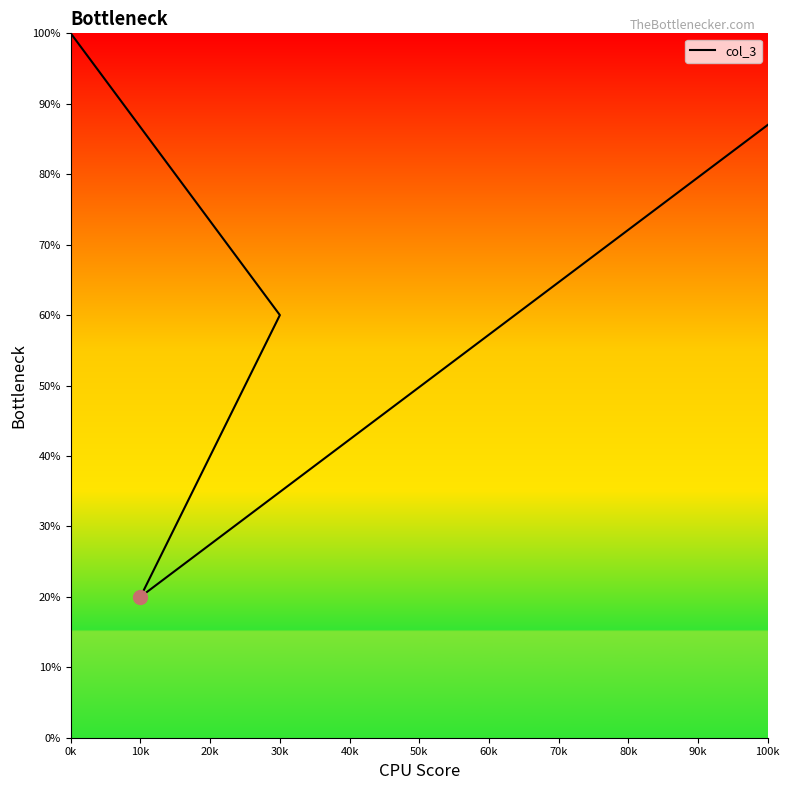

Between 10 and 30, which is larger?

30